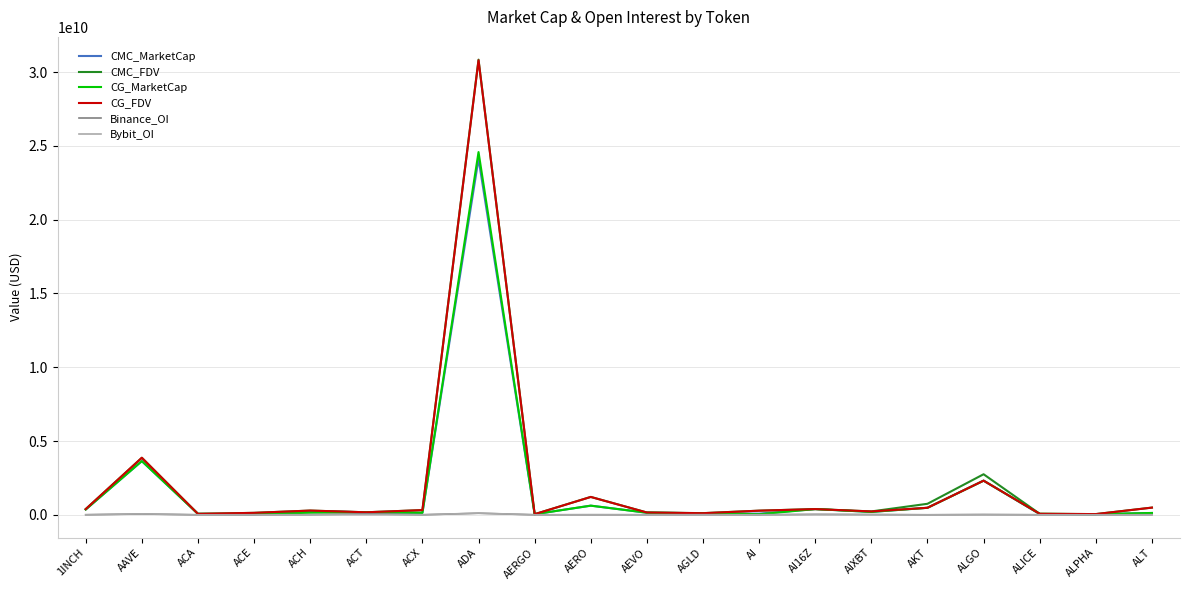

Which series has the widest spread of values?

CMC_FDV